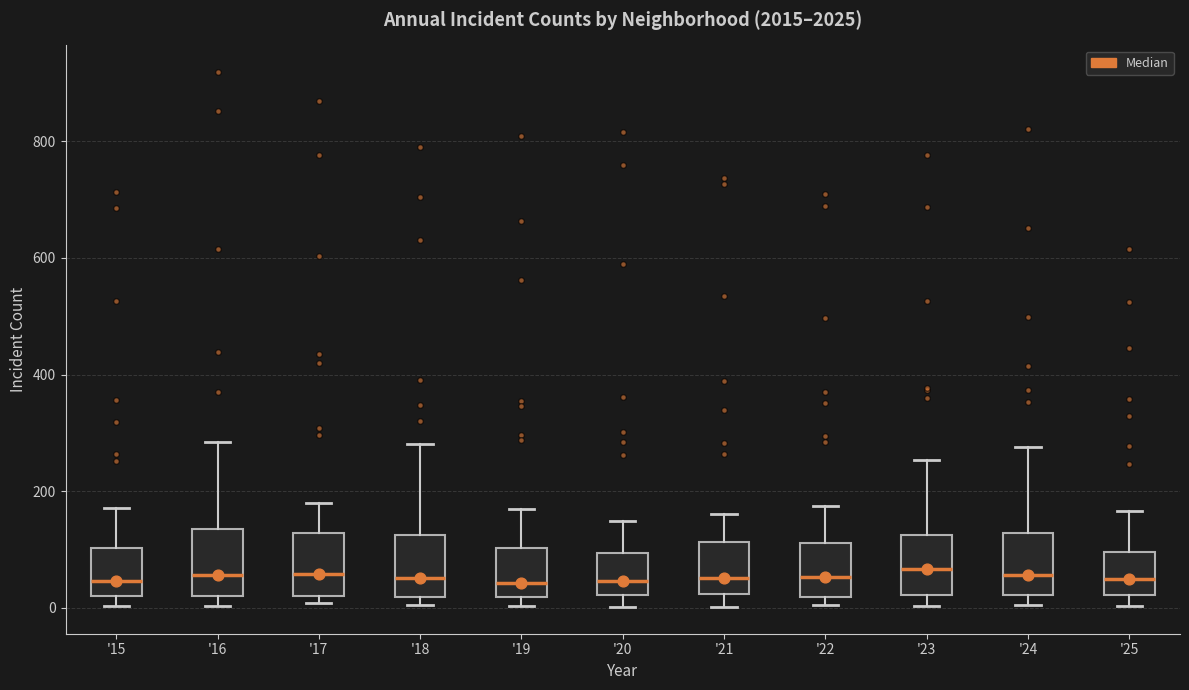

Reading left to right, read every box against the y-axis: the position of its median line, the range the box covers, and the ends of its whiskers. The values are not printed on the chart, so give them approximately, as read against the axis.

'15: median 40, box 20 to 100, whiskers 0 to 180
'16: median 60, box 20 to 140, whiskers 0 to 280
'17: median 60, box 20 to 120, whiskers 0 to 180
'18: median 60, box 20 to 120, whiskers 0 to 280
'19: median 40, box 20 to 100, whiskers 0 to 180
'20: median 40, box 20 to 100, whiskers 0 to 140
'21: median 60, box 20 to 120, whiskers 0 to 160
'22: median 60, box 20 to 120, whiskers 0 to 180
'23: median 60, box 20 to 120, whiskers 0 to 260
'24: median 60, box 20 to 120, whiskers 0 to 280
'25: median 40, box 20 to 100, whiskers 0 to 160